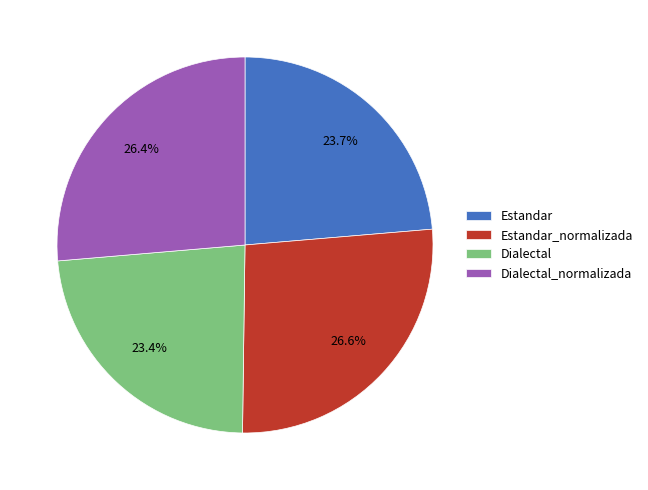

True or false: Estandar accounts for 32% of the total.

False